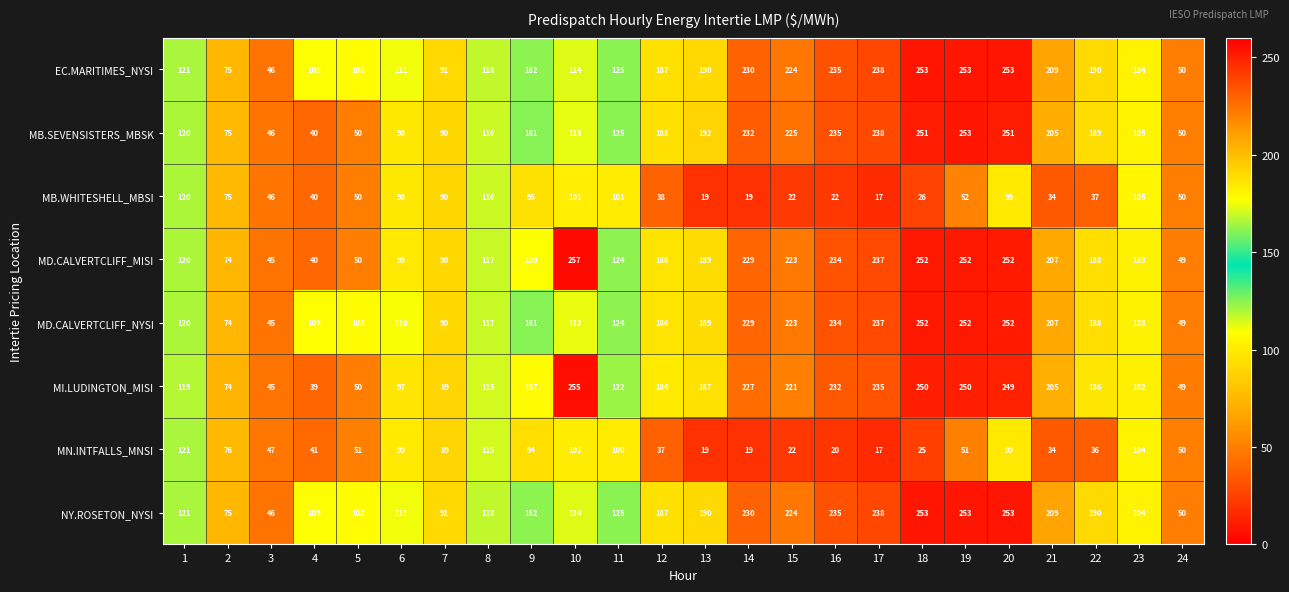

Which series has the widest spread of values?

MD.CALVERTCLIFF_MISI